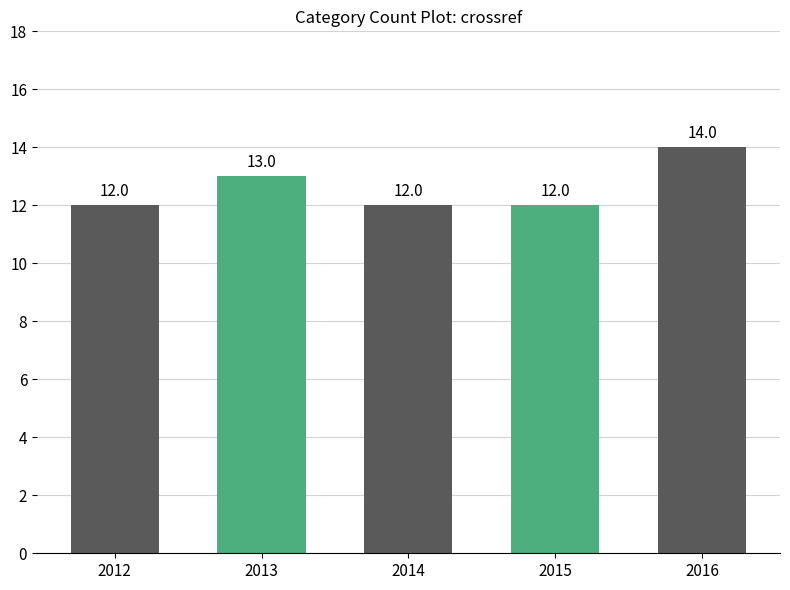

Between 2015 and 2013, which is larger?

2013